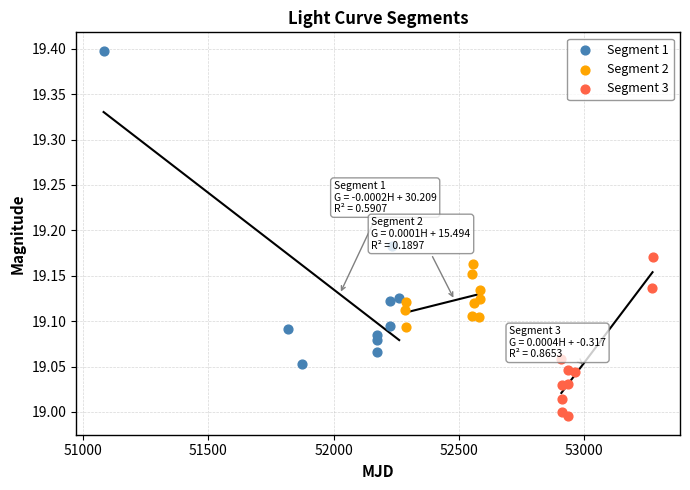

Which series reaches the maximum Y coordinate?

Segment 1